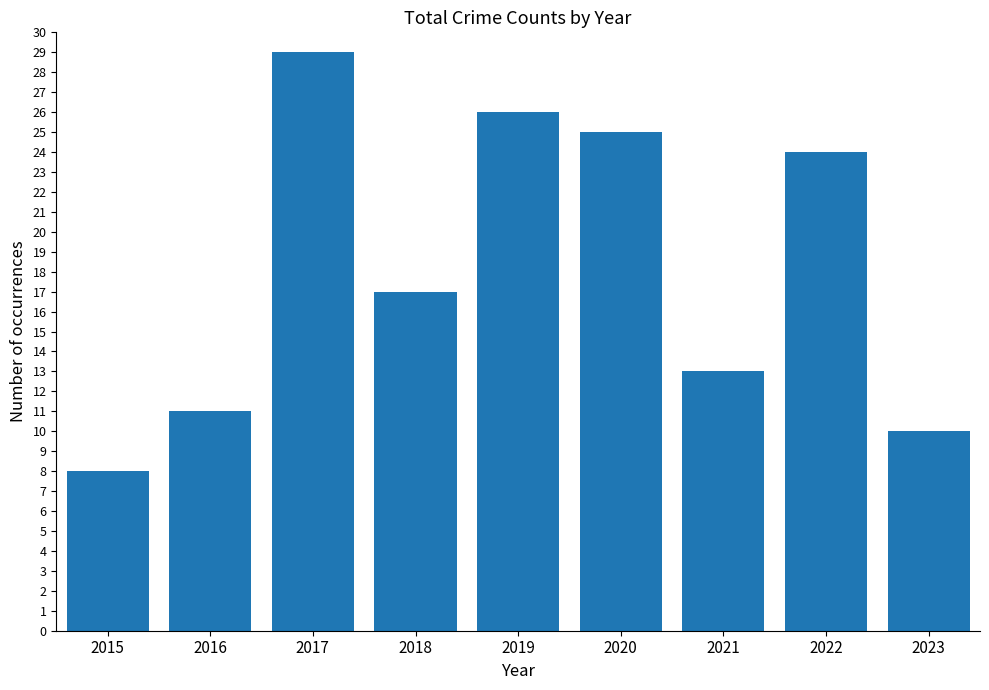

Rank the categories by value from lowest to highest.

2015, 2023, 2016, 2021, 2018, 2022, 2020, 2019, 2017